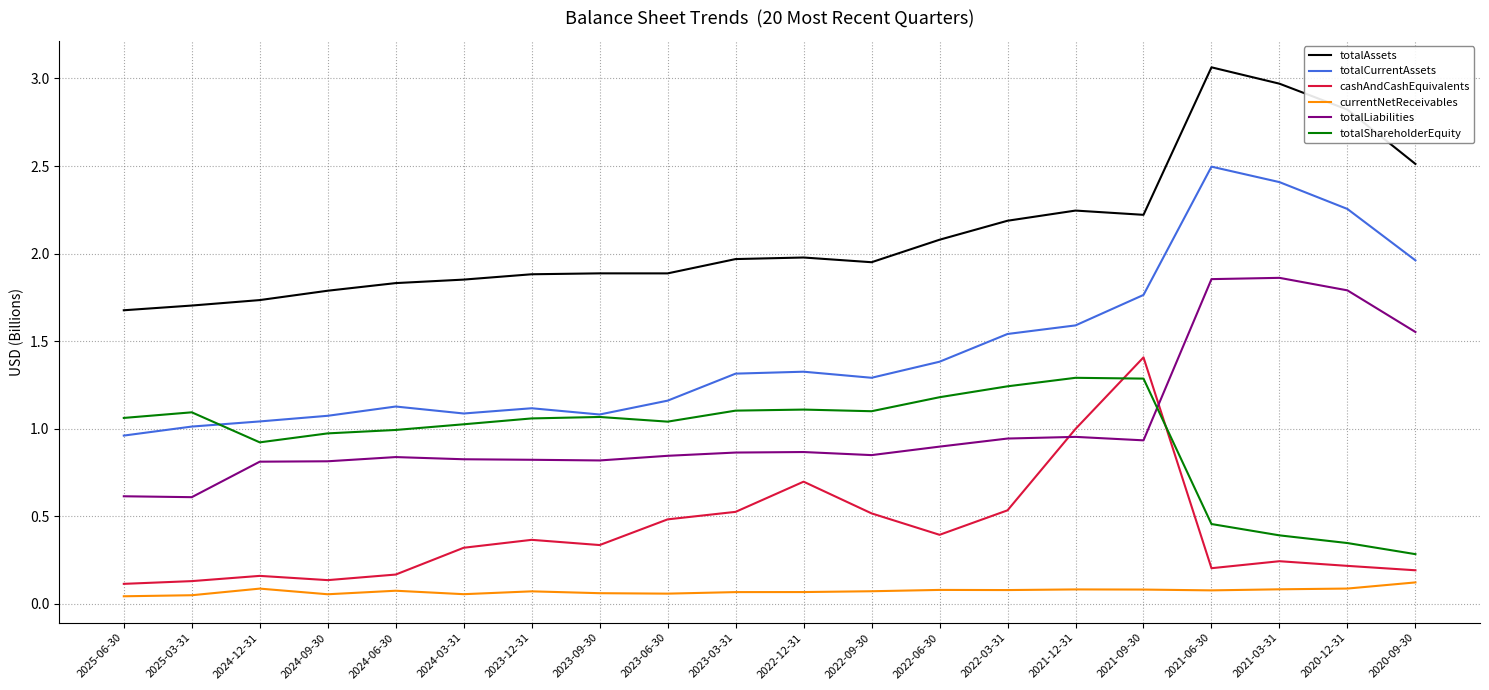

Between 2025-03-31 and 2022-03-31, which series saw the biggest shift?

totalCurrentAssets